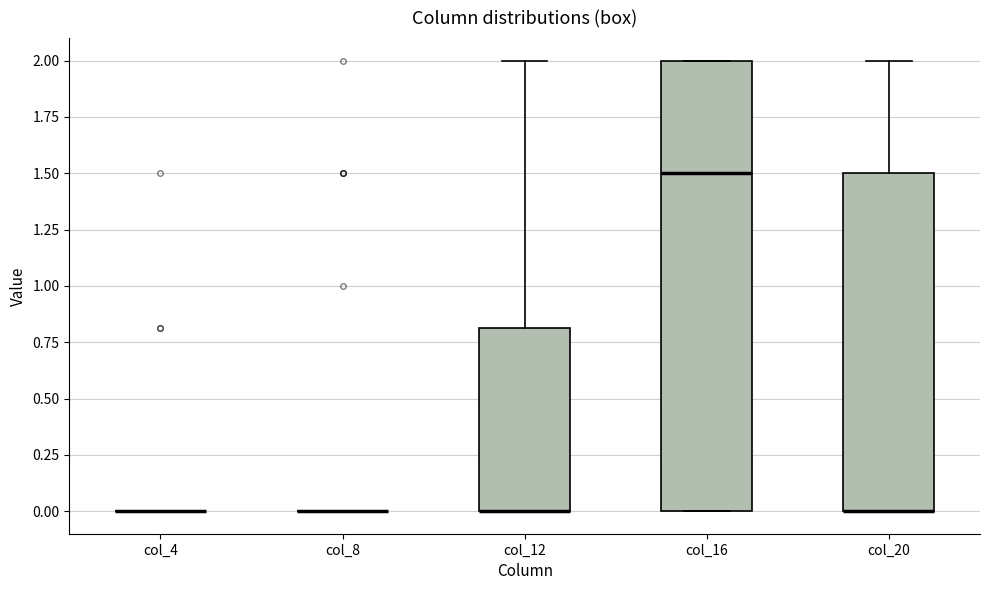

Reading left to right, read every box against the y-axis: the position of its median line, the range the box covers, and the ends of its whiskers. The values are not printed on the chart, so give them approximately, as read against the axis.

col_4: box collapsed to a line at 0.0, whiskers 0.0 to 0.0
col_8: box collapsed to a line at 0.0, whiskers 0.0 to 0.0
col_12: median 0.0 (drawn on the box's lower edge), box 0.0 to 0.8, whiskers 0.0 to 2.0
col_16: median 1.5, box 0.0 to 2.0, whiskers 0.0 to 2.0
col_20: median 0.0 (drawn on the box's lower edge), box 0.0 to 1.5, whiskers 0.0 to 2.0